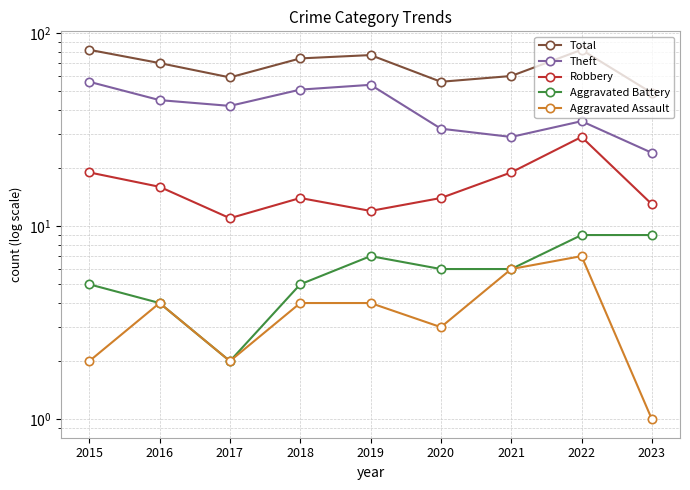

What is the greatest value displayed?

82